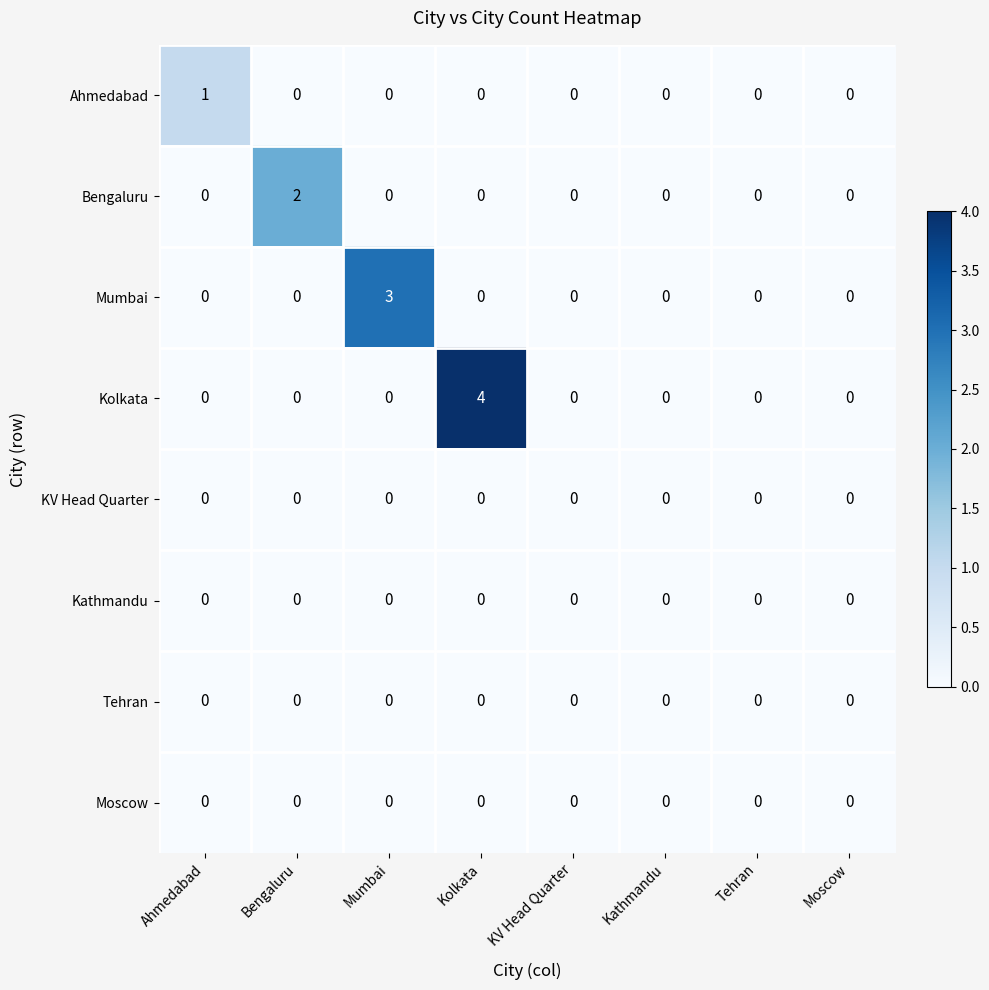

Which series has the largest total across all categories?

Kolkata